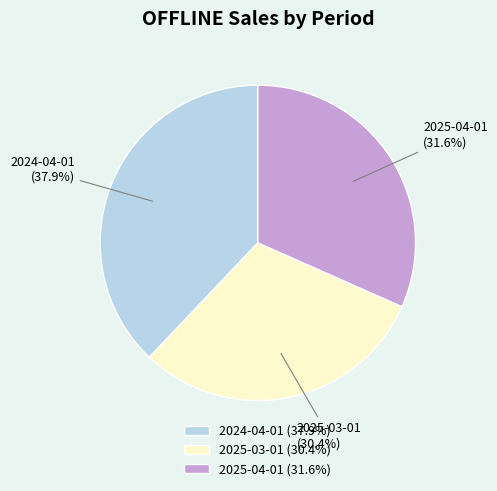

To the nearest percent, what is the average slice percentage?

33%